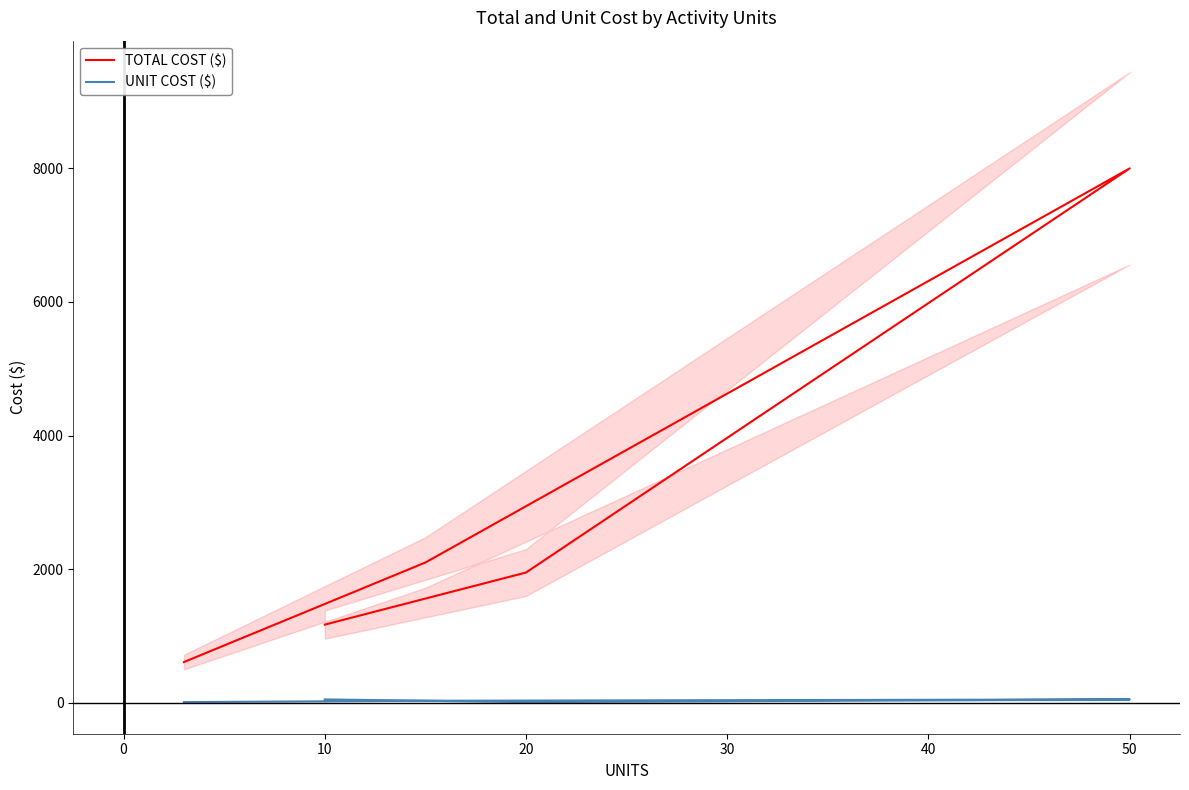

What are all the series names shown in the legend?

TOTAL COST ($), UNIT COST ($)